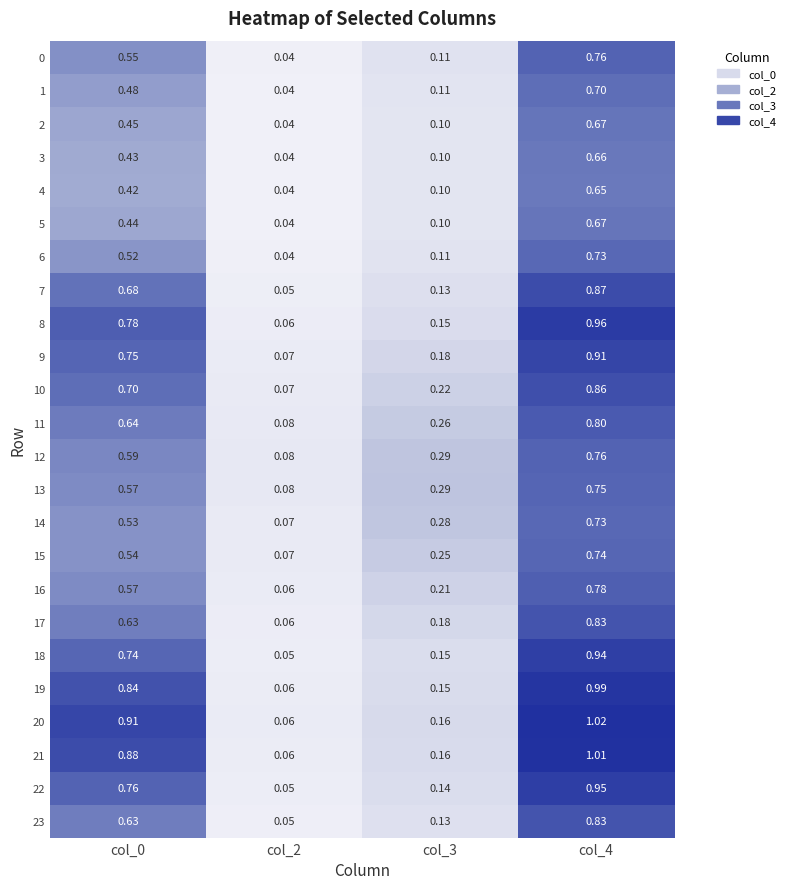

Is the value of 5 at col_4 greater than the value of 0 at col_0?

Yes